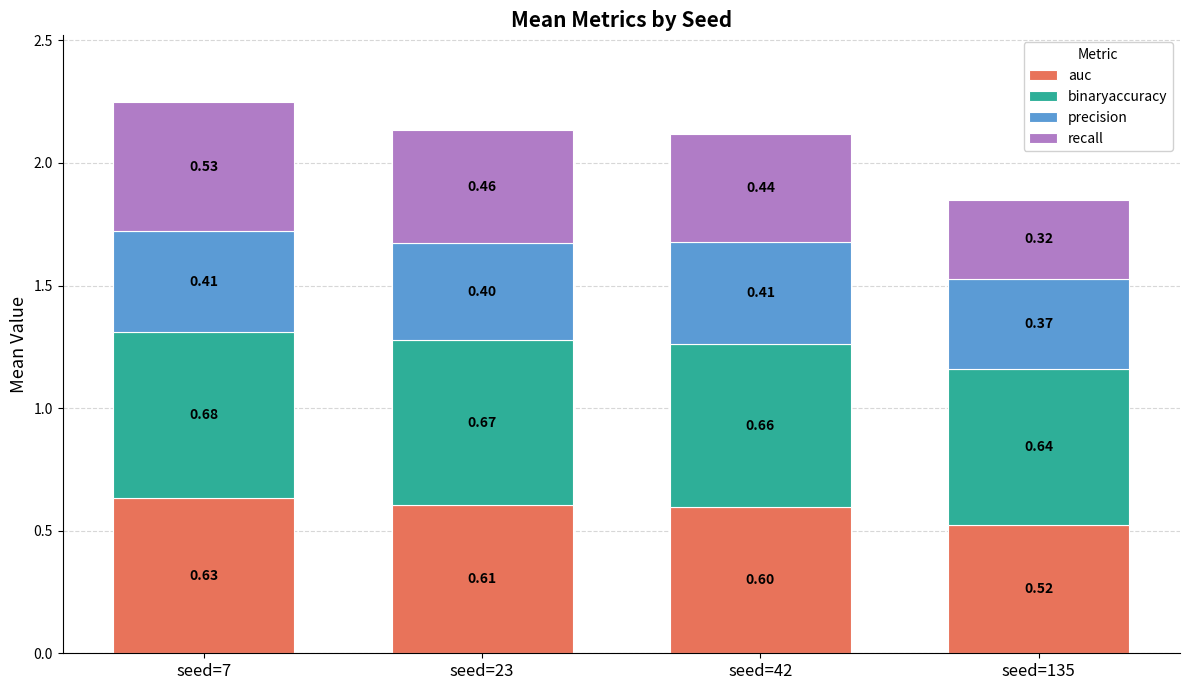

What is the sum of the auc values at seed=135 and seed=23?

1.1